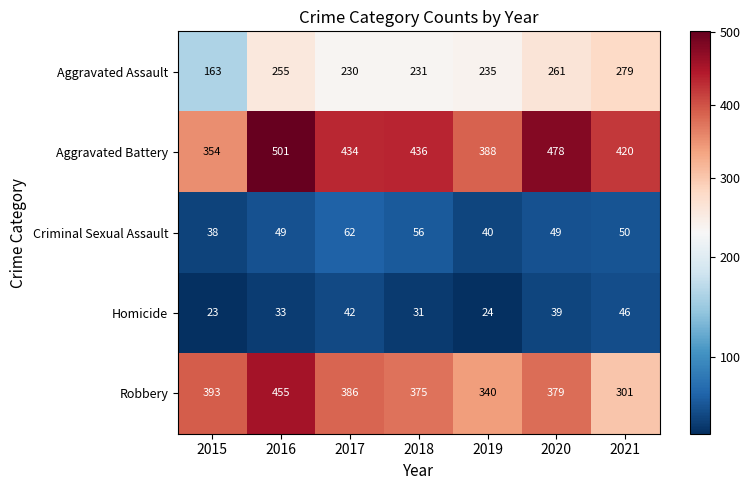

How many data points in Aggravated Battery are less than 434?

3